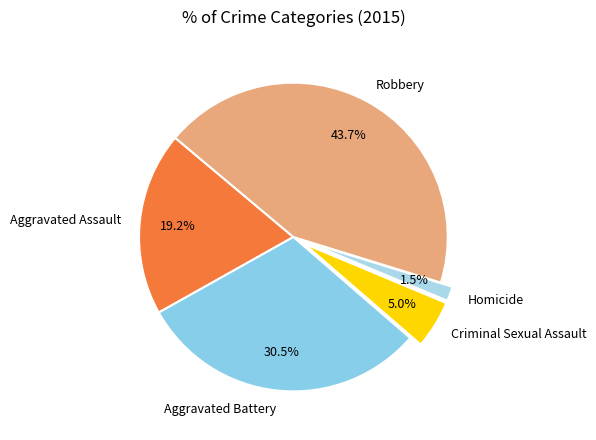

How many segments does this pie chart have?

5